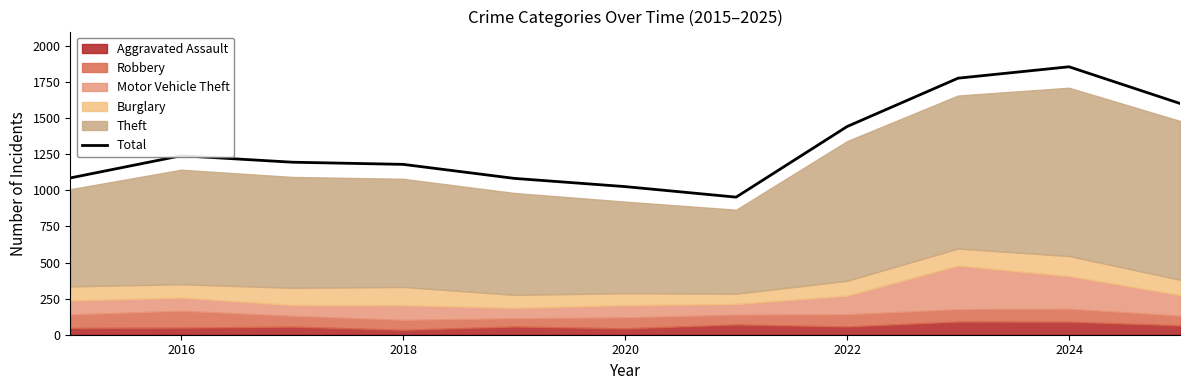

What is the average value?

1313